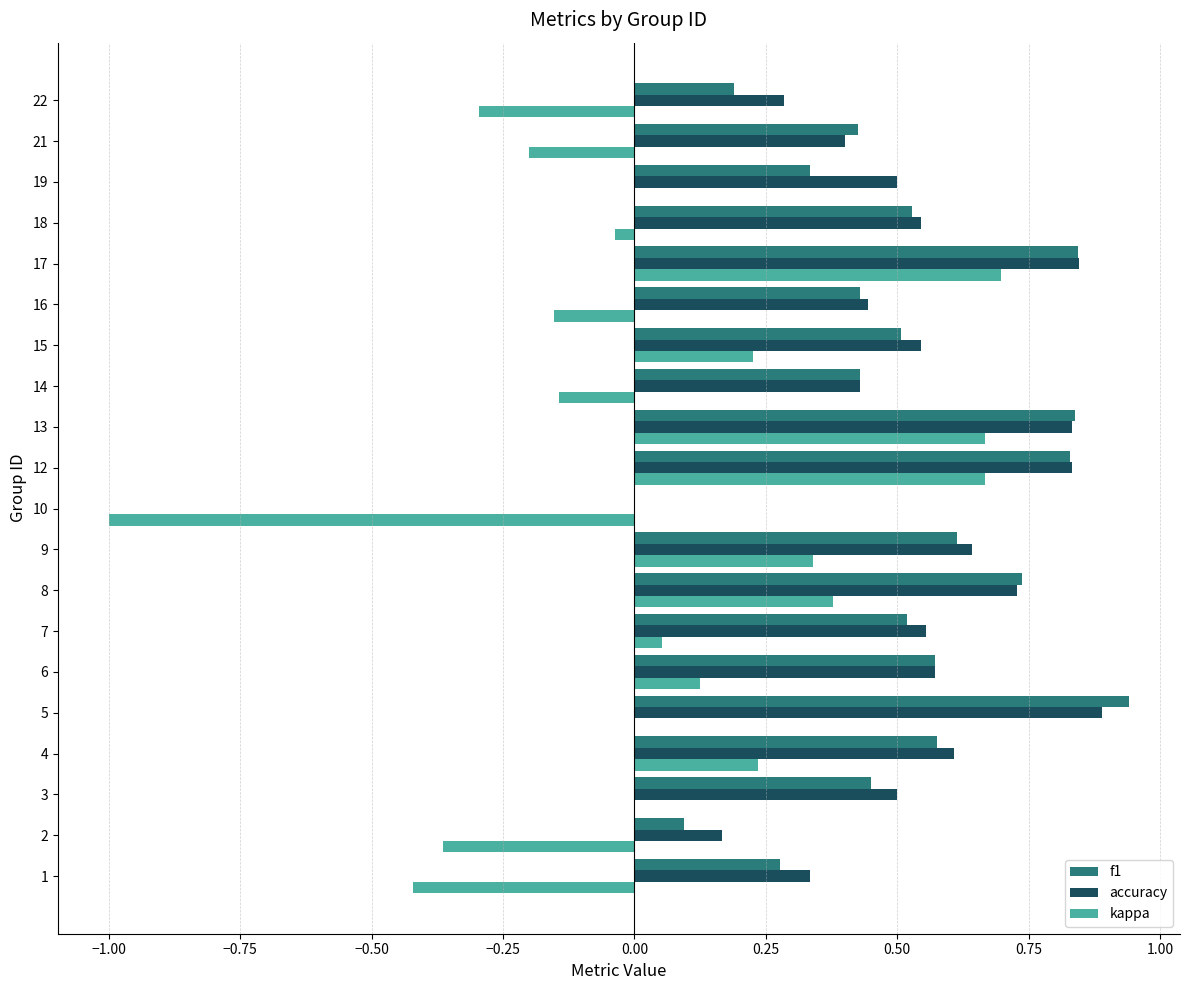

What is the sum of all accuracy values?

10.7